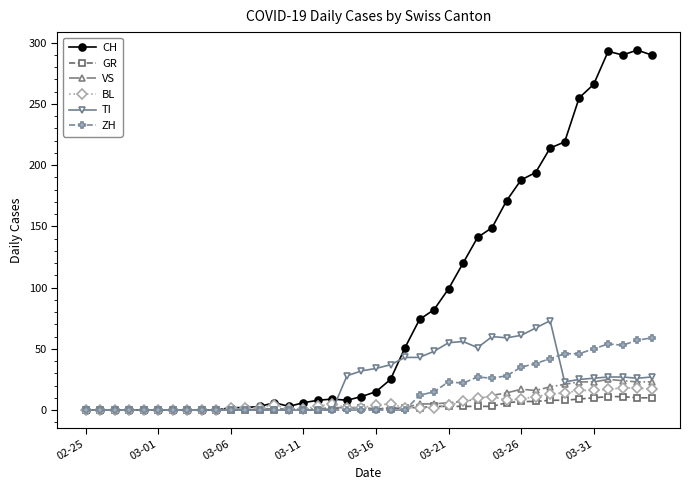

How many series are shown in this chart?

6